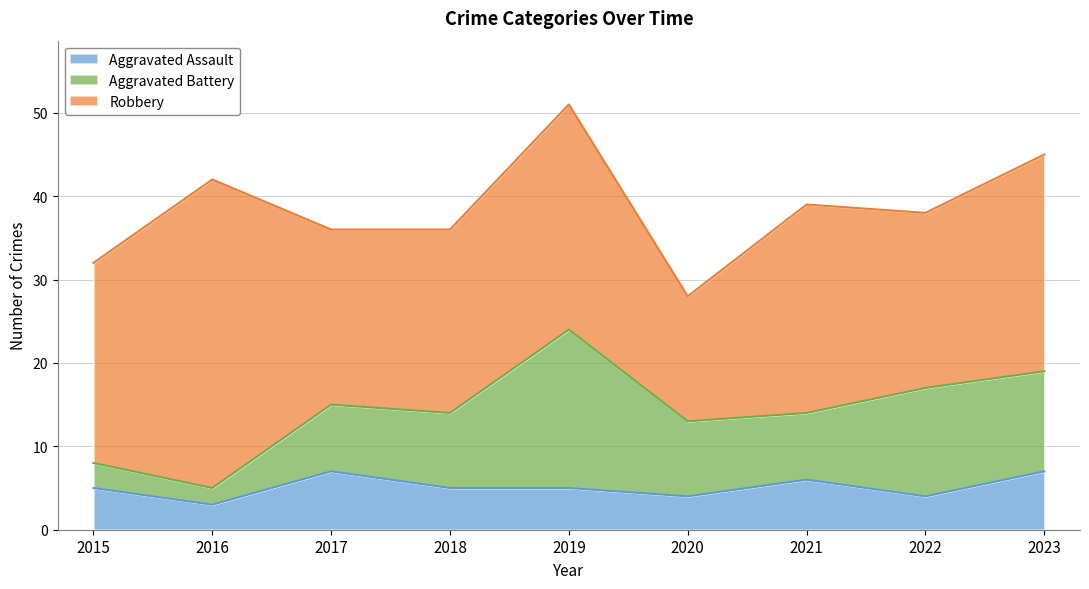

What is the minimum value for Aggravated Assault?

3